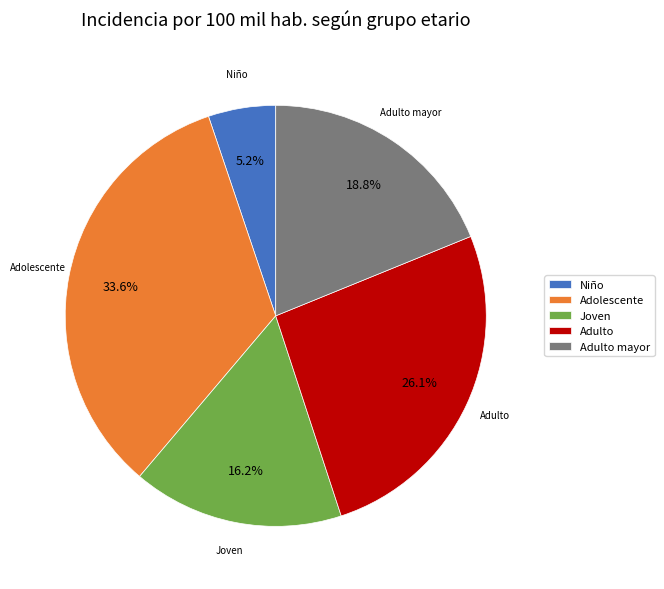

Does any single category account for the majority?

No